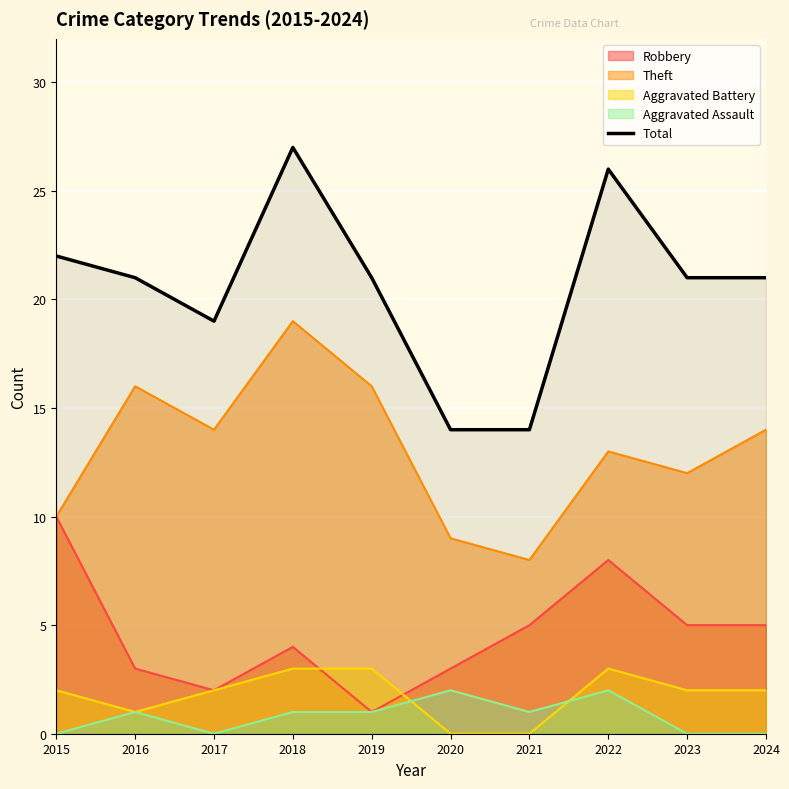

How many values exceed 21?

3